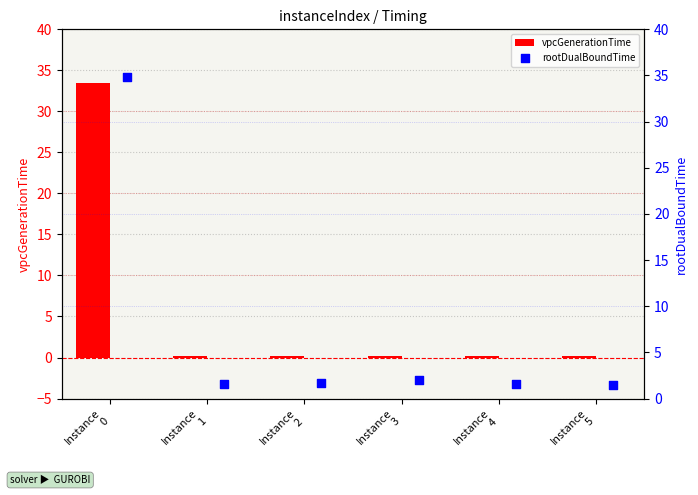

At which category is the sum across all series the highest?

Instance
0